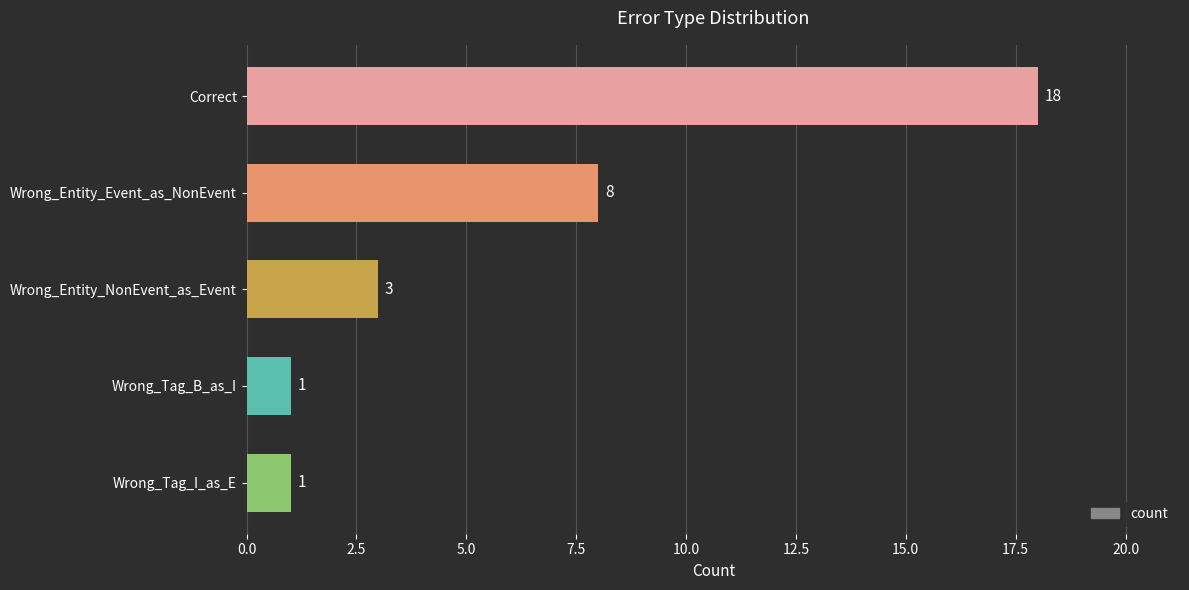

What is the change in value from Wrong_Entity_NonEvent_as_Event to Wrong_Entity_Event_as_NonEvent?

+5